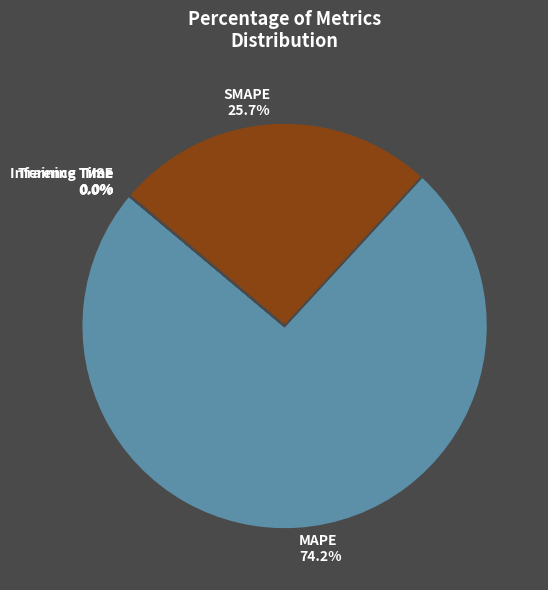

What is the largest slice in the pie chart?

MAPE